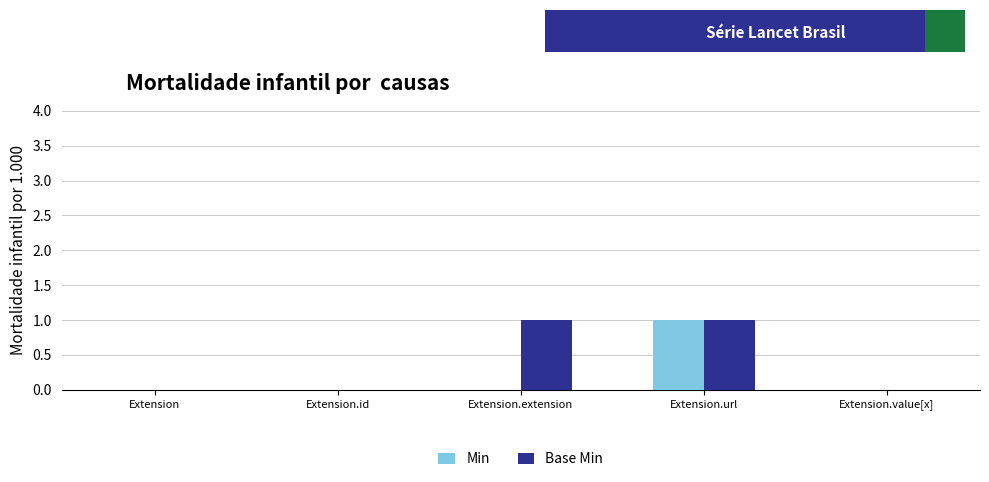

Count the number of categories in the chart.

5